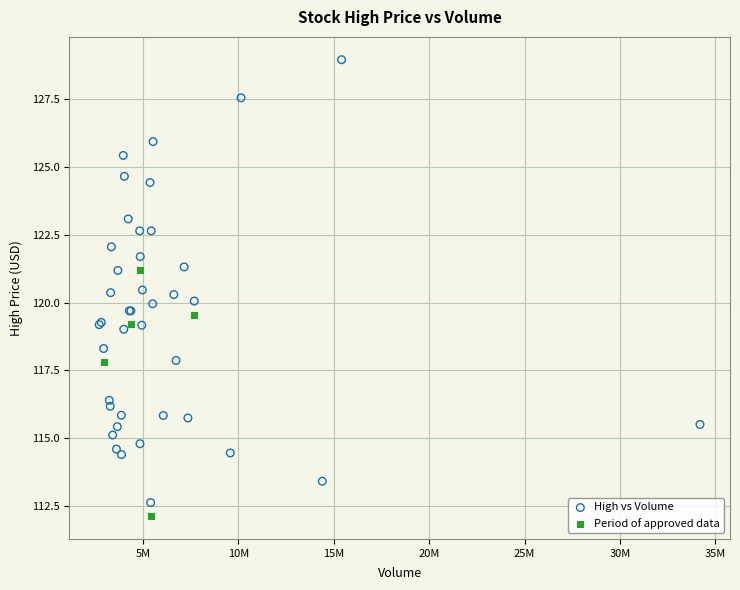

Which series has the largest Y range (max minus min)?

High vs Volume